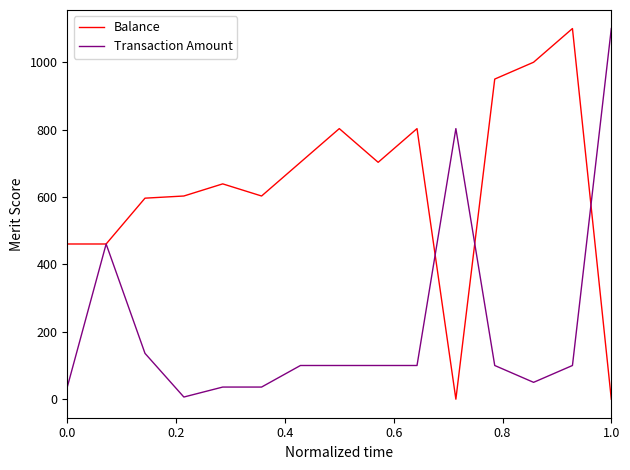

What is the highest value of the Balance series?

1100.0